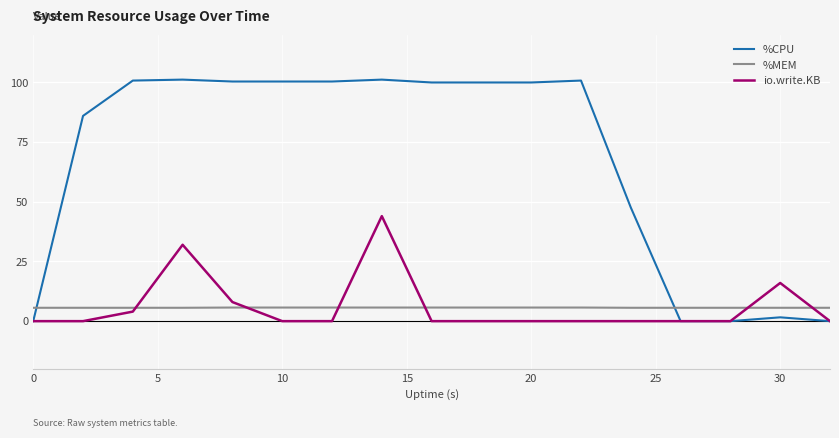

Count the number of data series in this chart.

3